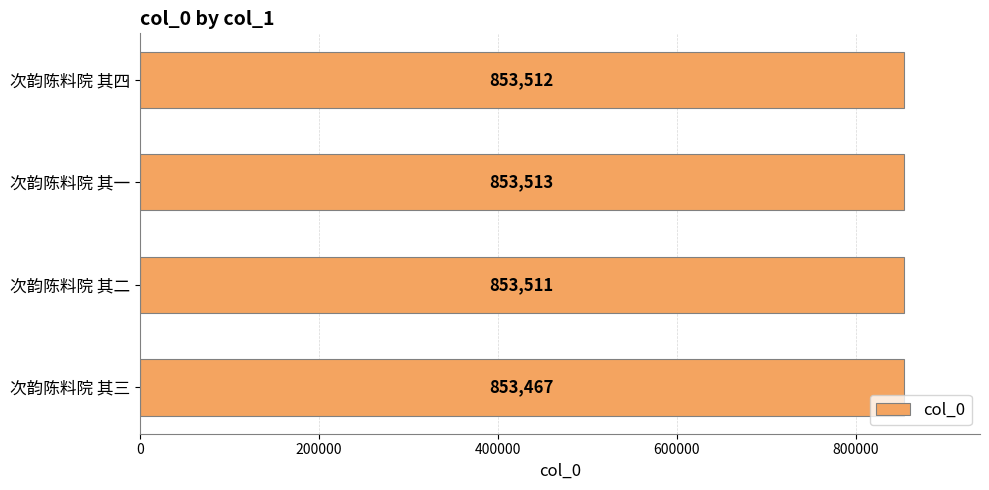

What is the sum of all values?

3414003